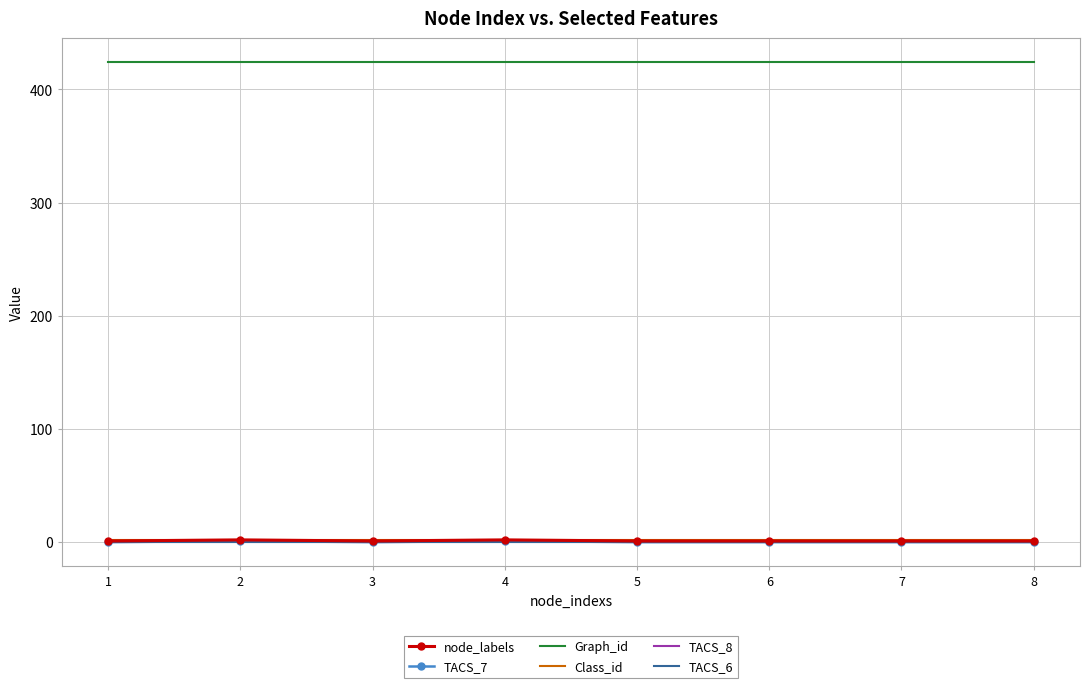

Which series has the widest spread of values?

node_labels